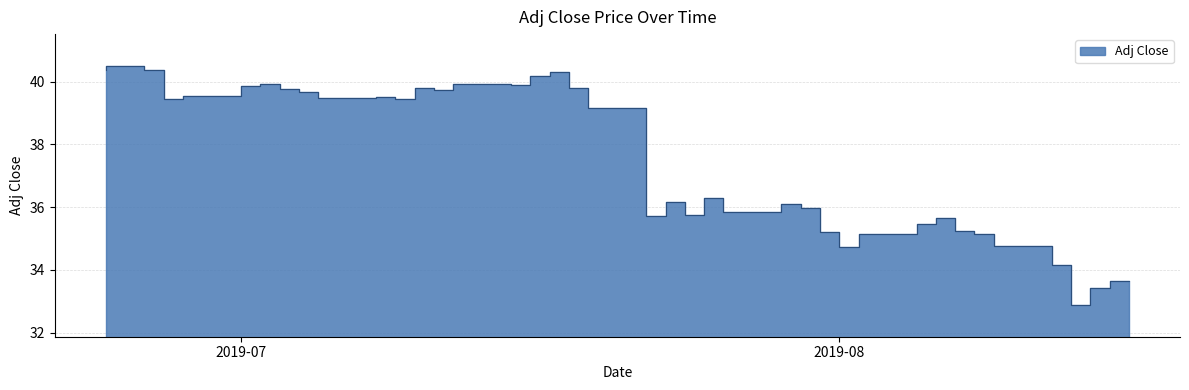

Does the chart have visible grid lines?

Yes